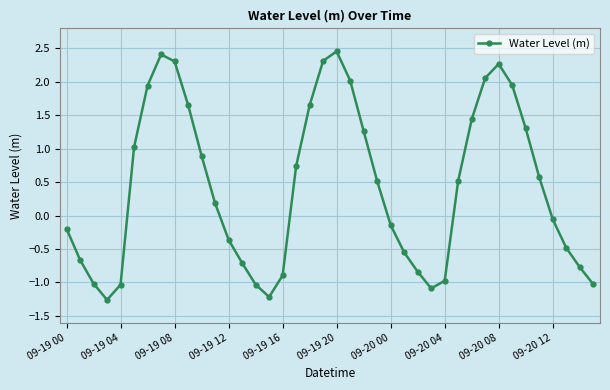

What is the difference between the maximum and minimum values?

3.7